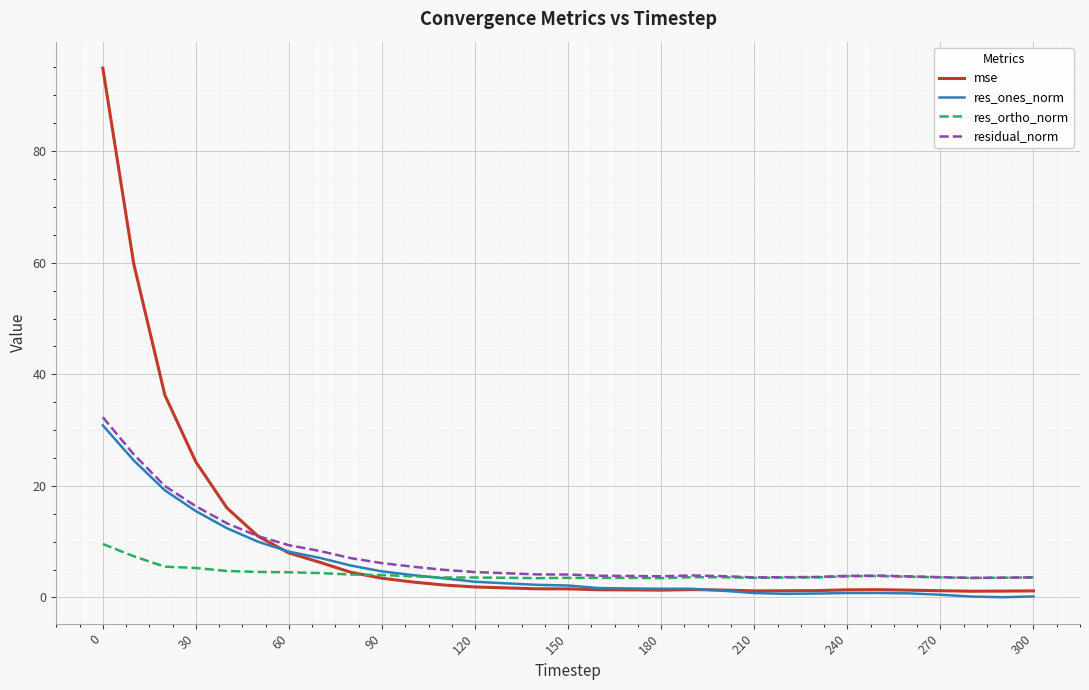

What is the greatest value displayed?

94.9